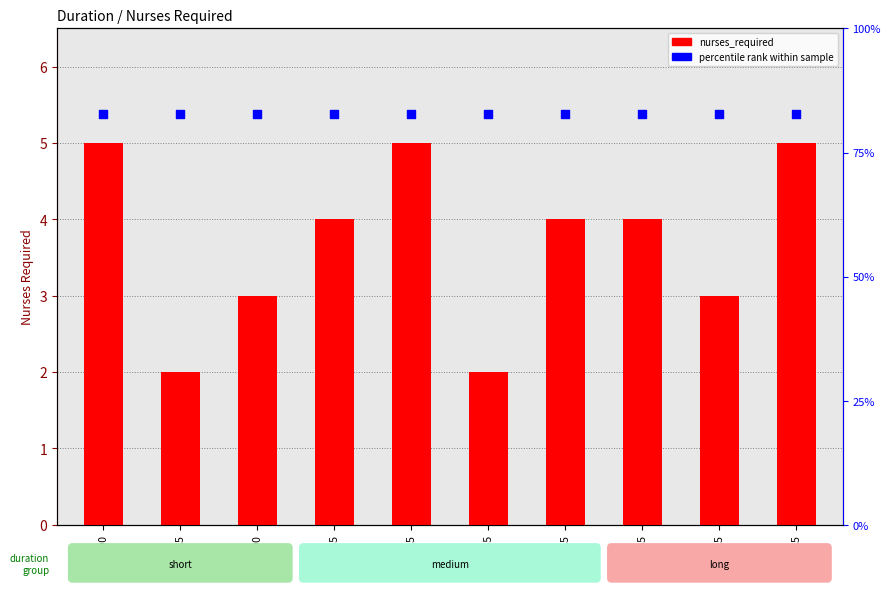

Which series reaches the maximum Y coordinate?

percentile rank